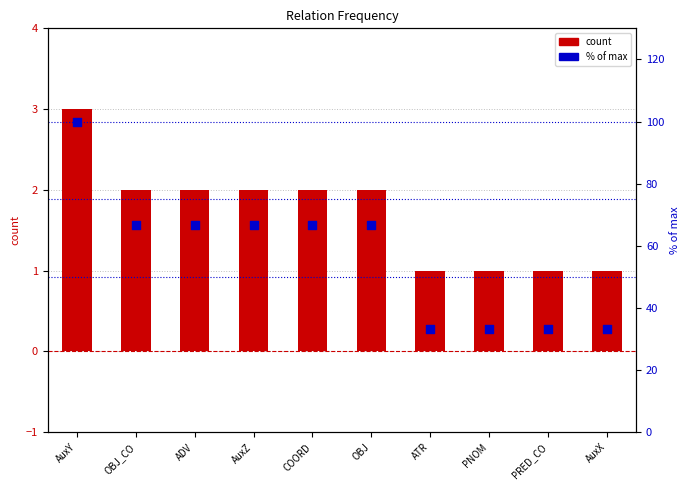

Which series has the largest Y range (max minus min)?

% of max